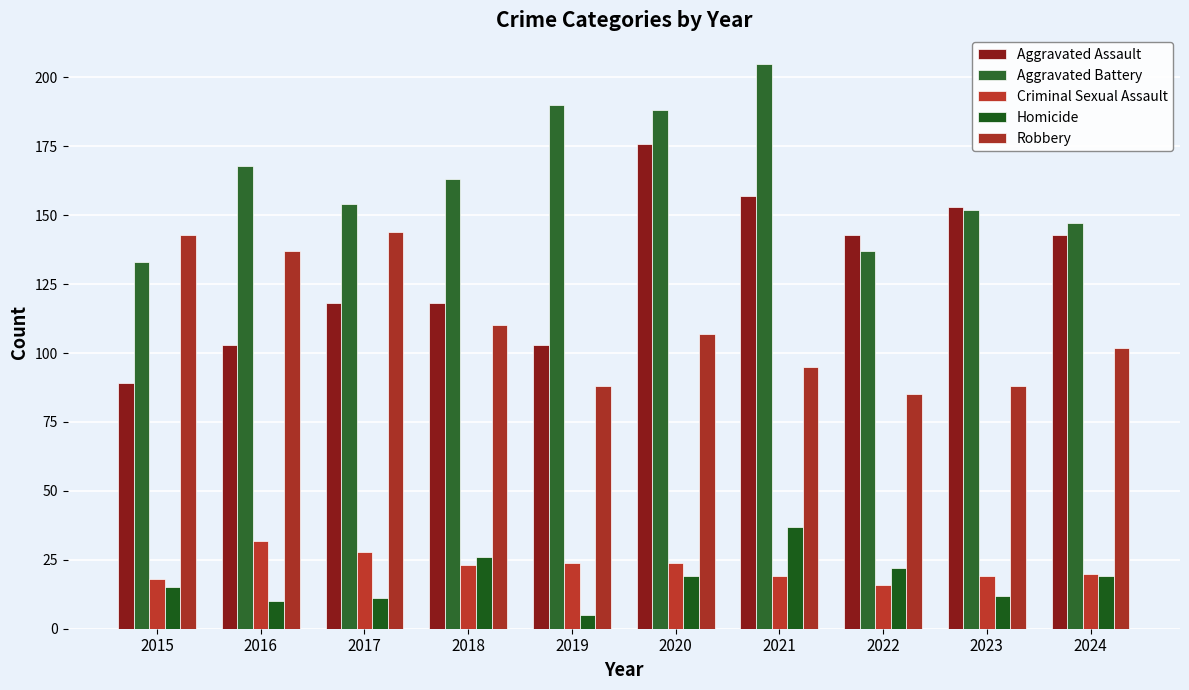

Where is Aggravated Battery nearest to the value 169?

2016